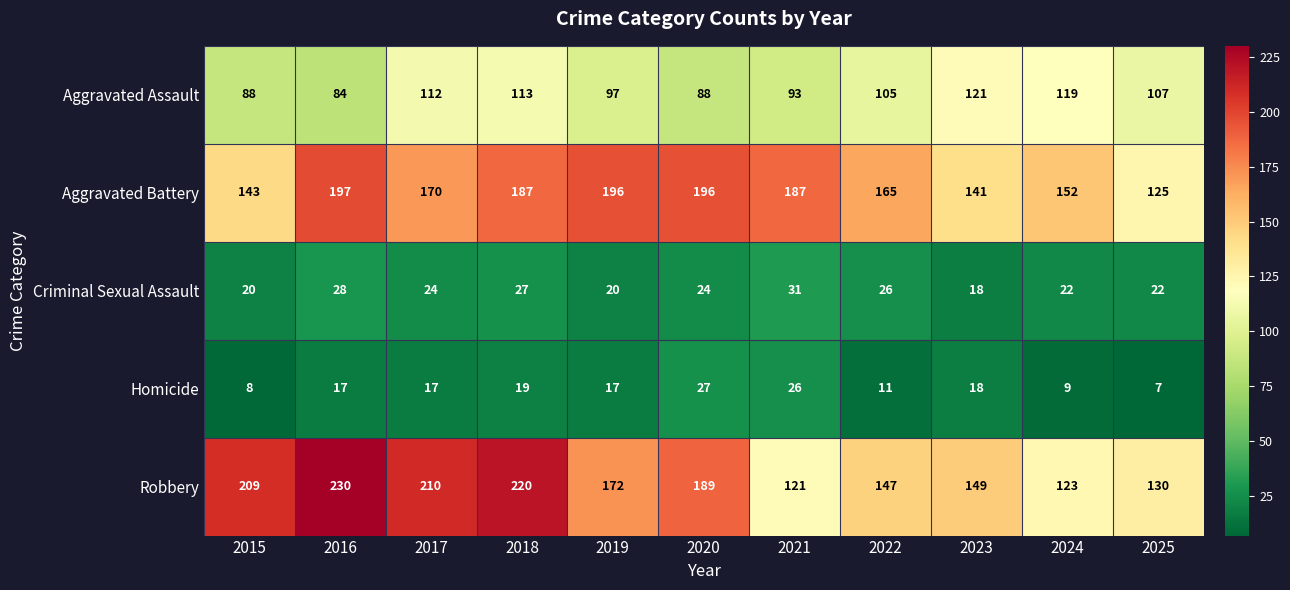

The Homicide series shows 30 at 2016. True or false?

False